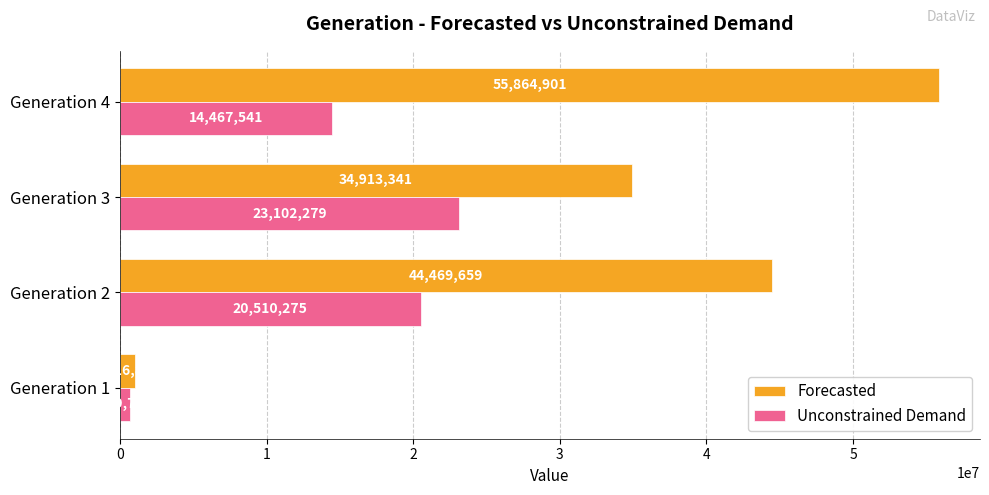

At how many categories does at least one series exceed 31401646?

3